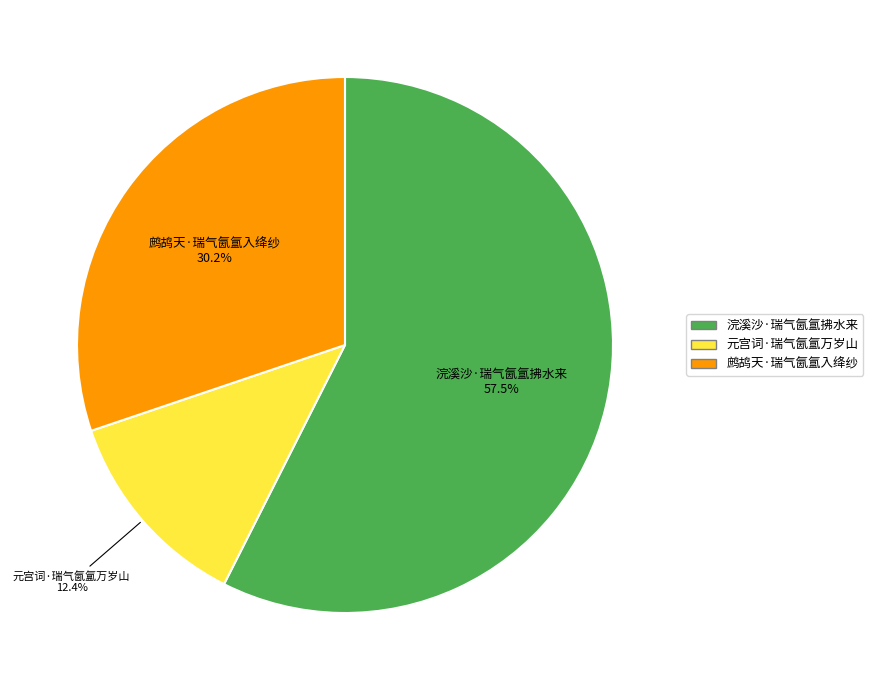

Between 浣溪沙·瑞气氤氲拂水来 and 鹧鸪天·瑞气氤氲入绛纱, which is larger?

浣溪沙·瑞气氤氲拂水来